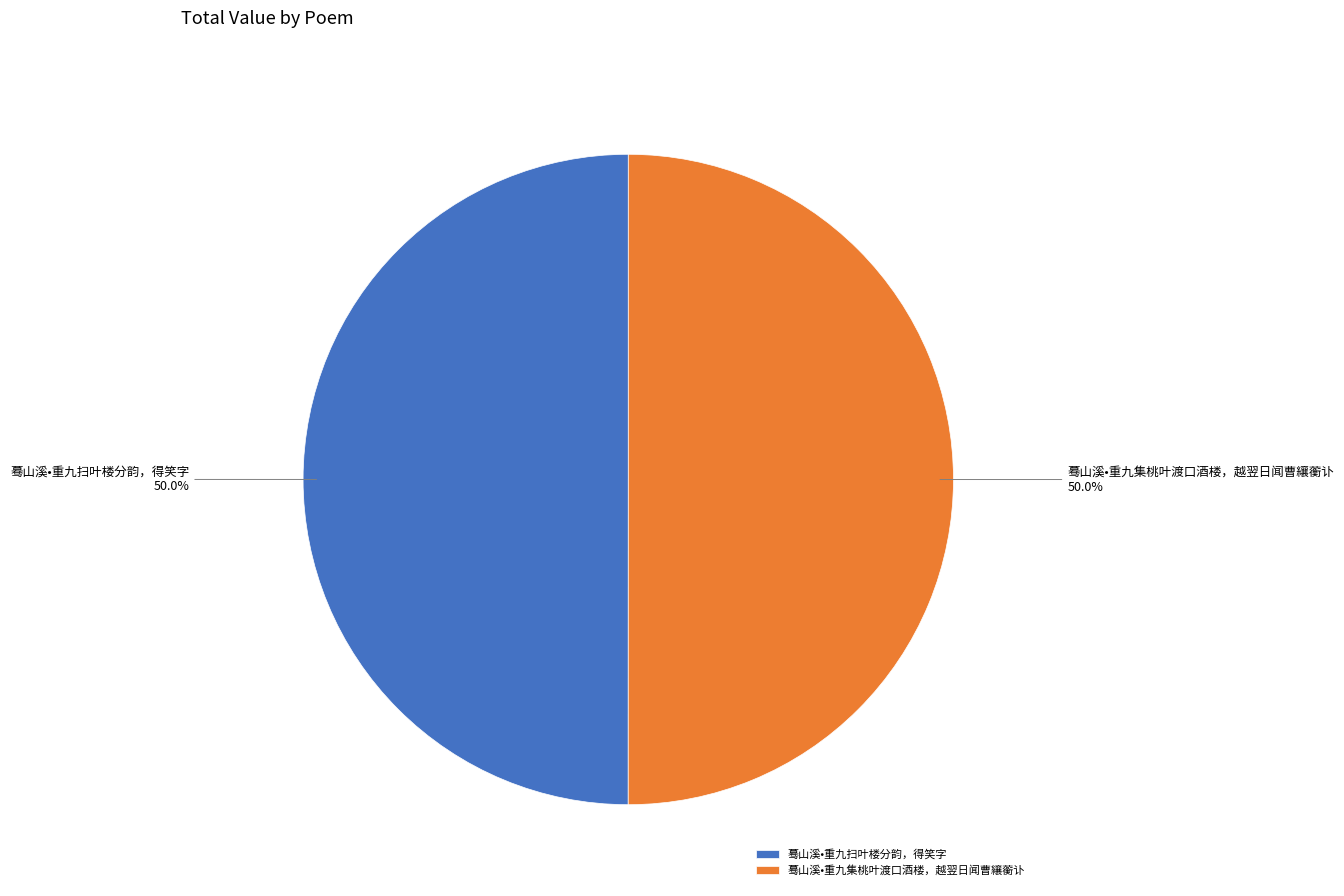

Count the number of slices in the pie.

2